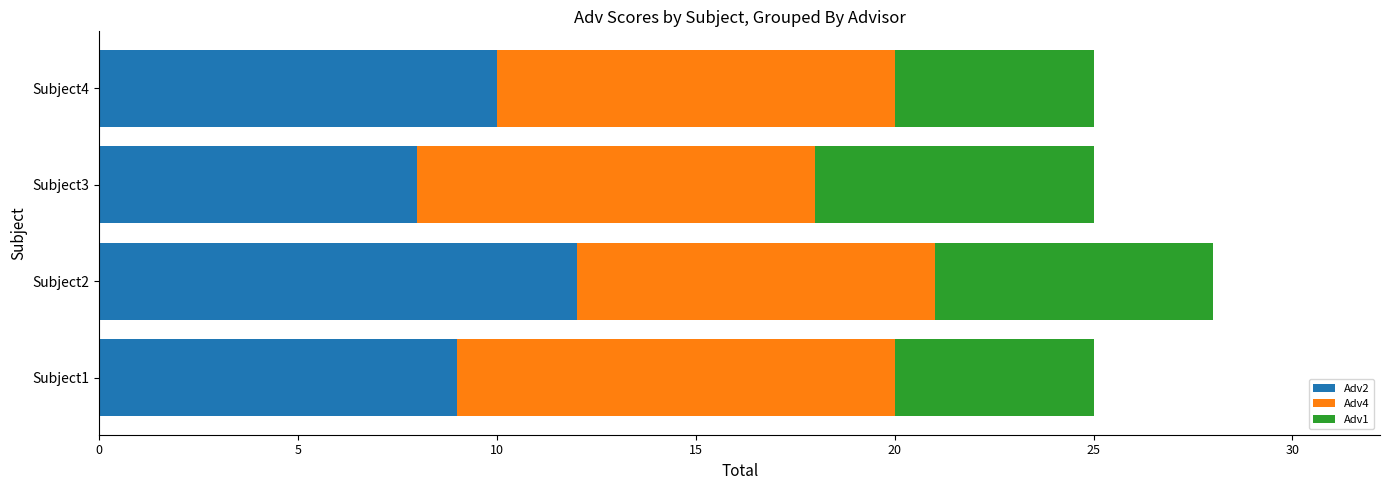

What is the total value across all series at Subject2?

28